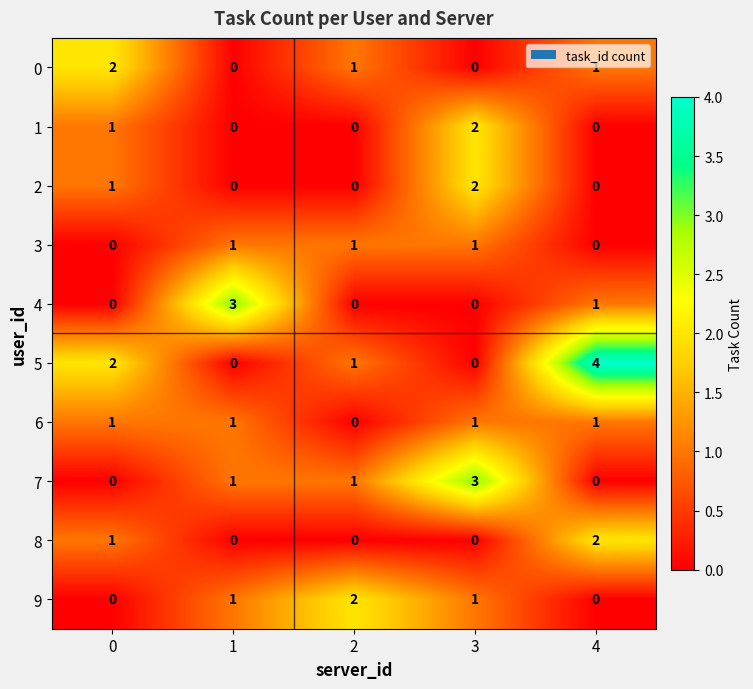

Which series has the widest spread of values?

5